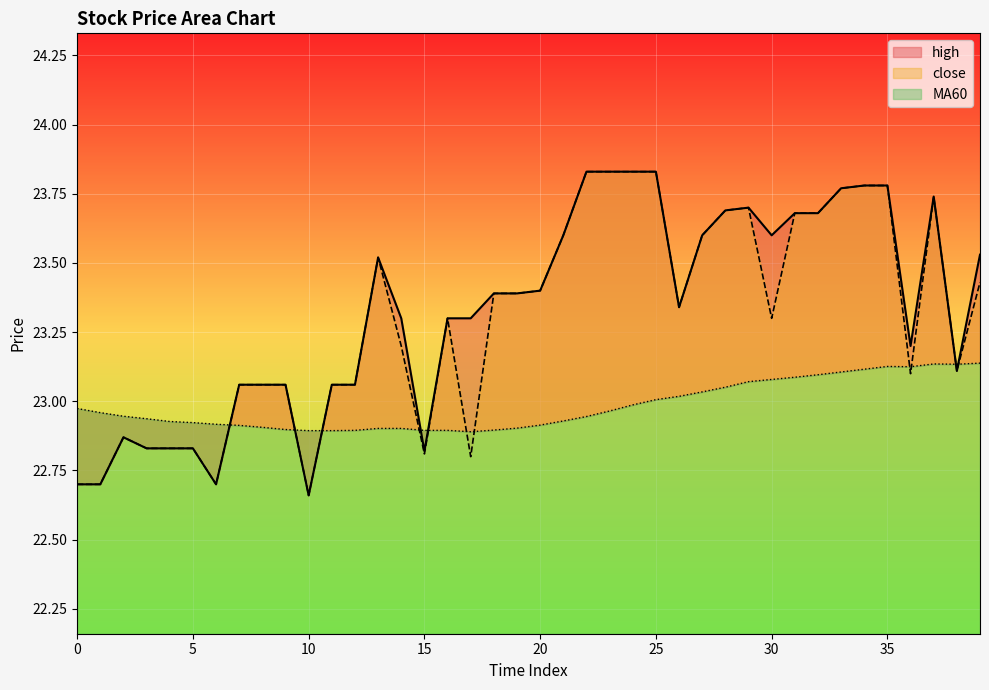

Reading left to right, transcribe all the data shown in this chart.

close: 22.7	22.7	22.9	22.8	22.8	22.8	22.7	23.1	23.1	23.1	22.7	23.1	23.1	23.5	23.2	22.8	23.3	22.8	23.4	23.4	23.4	23.6	23.8	23.8	23.8	23.8	23.3	23.6	23.7	23.7	23.3	23.7	23.7	23.8	23.8	23.8	23.1	23.7	23.1	23.4
MA60: 23.0	23.0	22.9	22.9	22.9	22.9	22.9	22.9	22.9	22.9	22.9	22.9	22.9	22.9	22.9	22.9	22.9	22.9	22.9	22.9	22.9	22.9	22.9	23.0	23.0	23.0	23.0	23.0	23.1	23.1	23.1	23.1	23.1	23.1	23.1	23.1	23.1	23.1	23.1	23.1
high: 22.7	22.7	22.9	22.8	22.8	22.8	22.7	23.1	23.1	23.1	22.7	23.1	23.1	23.5	23.3	22.8	23.3	23.3	23.4	23.4	23.4	23.6	23.8	23.8	23.8	23.8	23.3	23.6	23.7	23.7	23.6	23.7	23.7	23.8	23.8	23.8	23.2	23.7	23.1	23.5